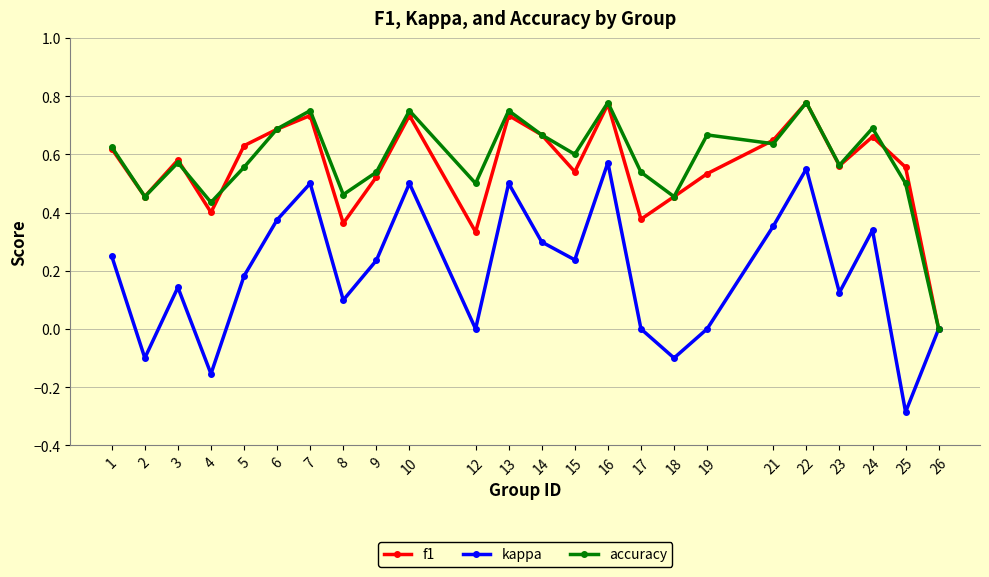

The accuracy series shows 1.2 at 22. True or false?

False